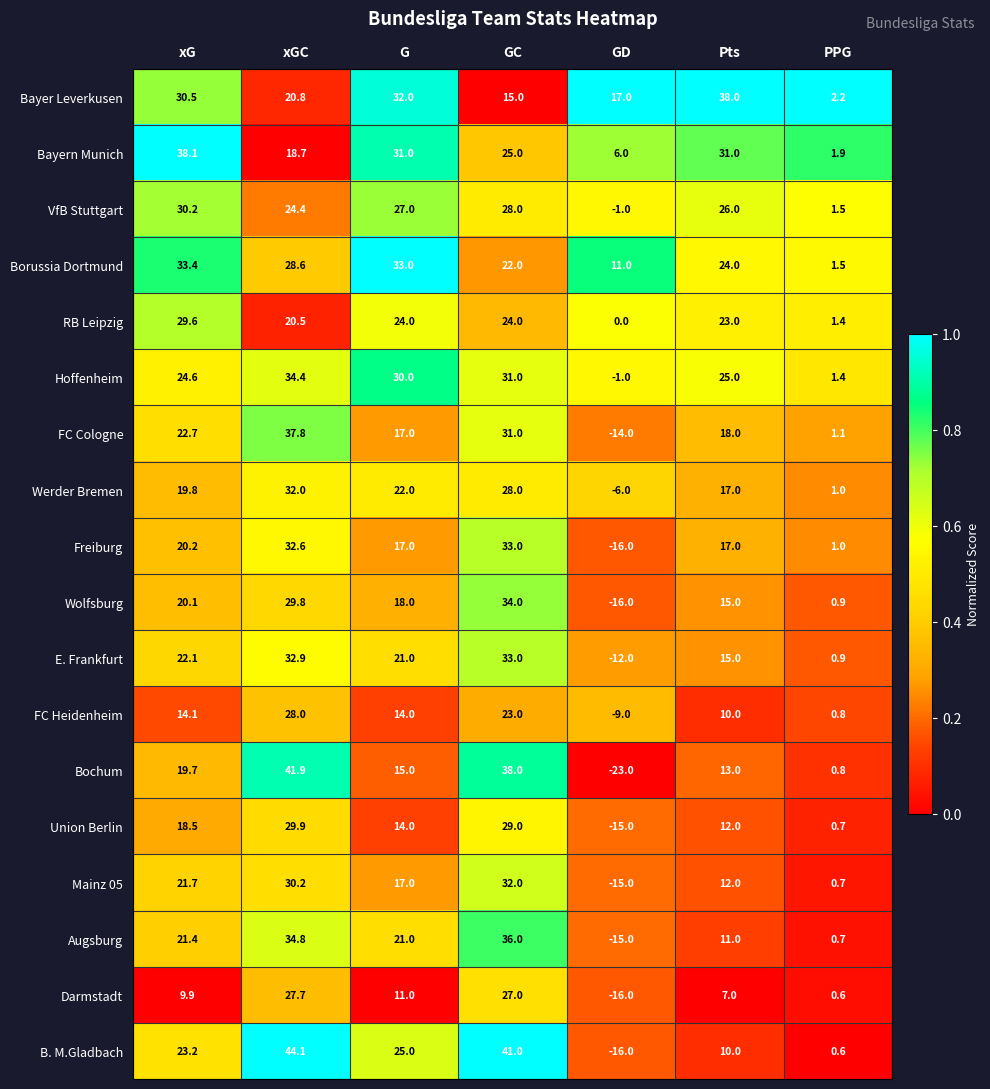

At which category is the sum across all series the highest?

xGC